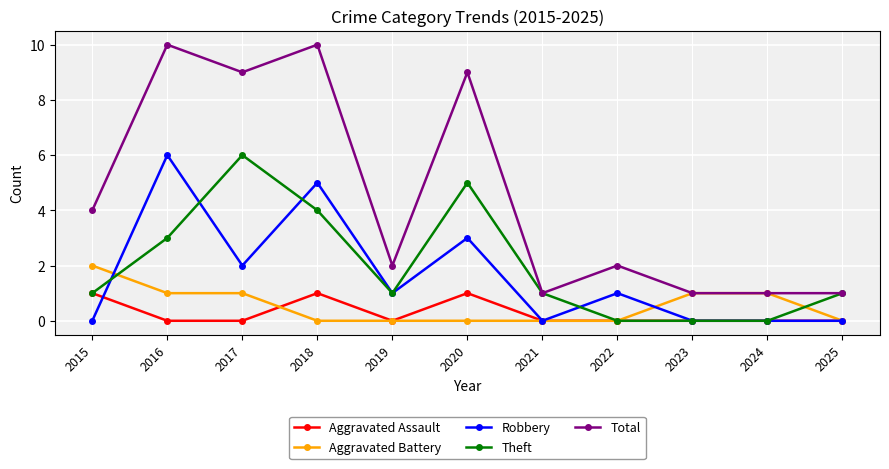

Count the number of data series in this chart.

5